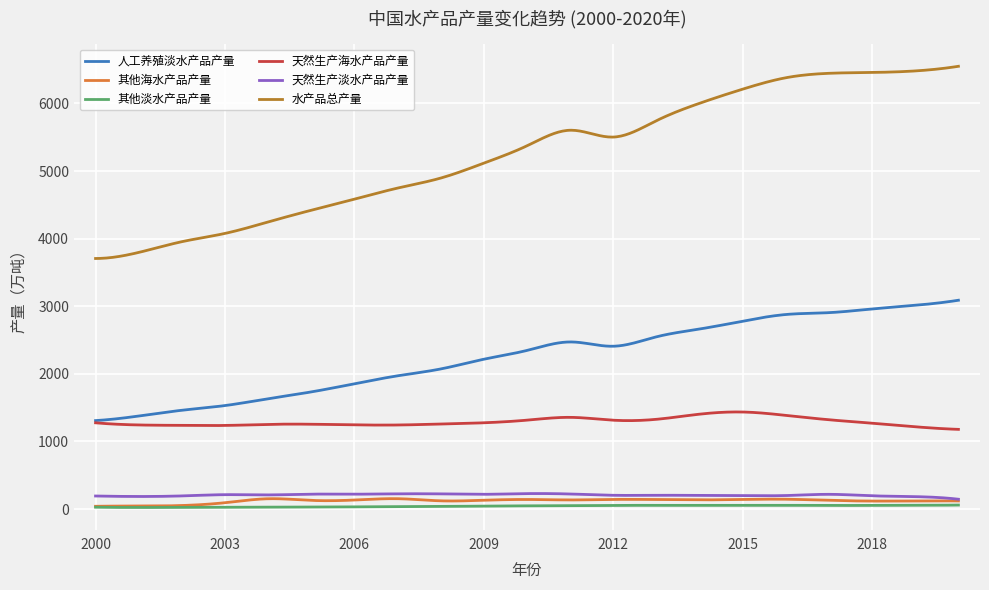

Rank the series by their maximum value, from highest to lowest.

水产品总产量, 人工养殖淡水产品产量, 天然生产海水产品产量, 天然生产淡水产品产量, 其他海水产品产量, 其他淡水产品产量